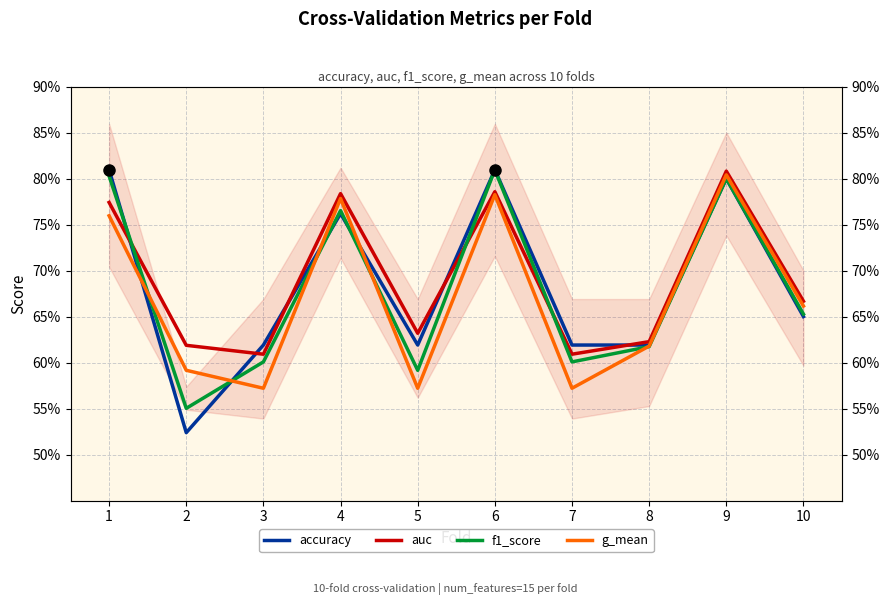

What is the difference between the g_mean values at 10 and 7?

0.1